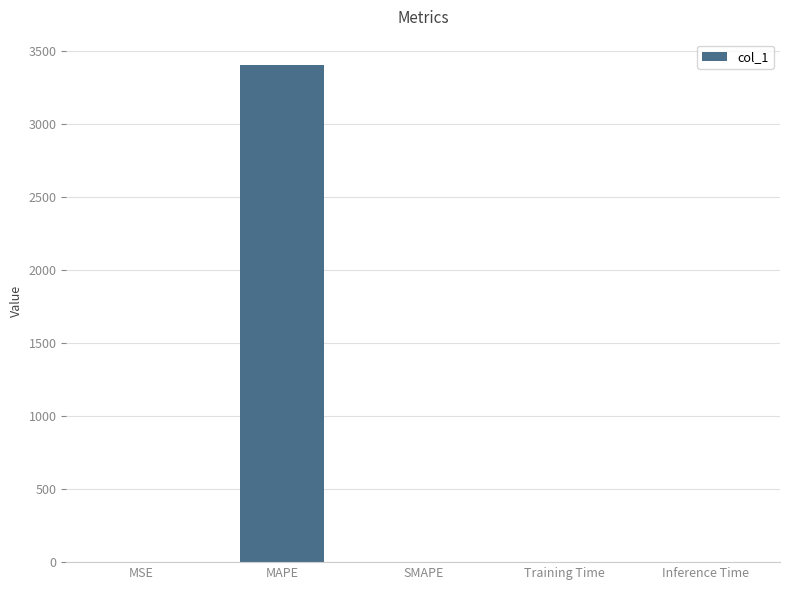

Between MAPE and Inference Time, which is larger?

MAPE